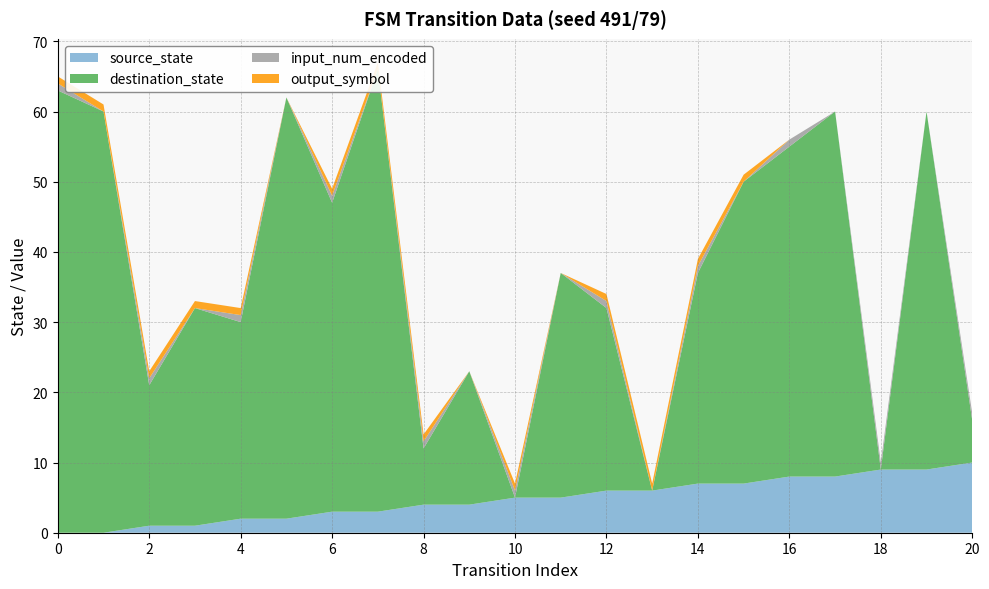

Reading left to right, list all the values displayed in this chart.

source_state: 0	0	1	1	2	2	3	3	4	4	5	5	6	6	7	7	8	8	9	9	10
destination_state: 63	60	20	31	28	60	44	63	8	19	0	32	26	0	30	43	47	52	0	51	6
input_num_encoded: 1	0	1	0	1	0	1	0	1	0	1	0	1	0	1	0	1	0	1	0	1
output_symbol: 1	1	1	1	1	0	1	1	1	0	1	0	1	1	1	1	0	0	0	0	0